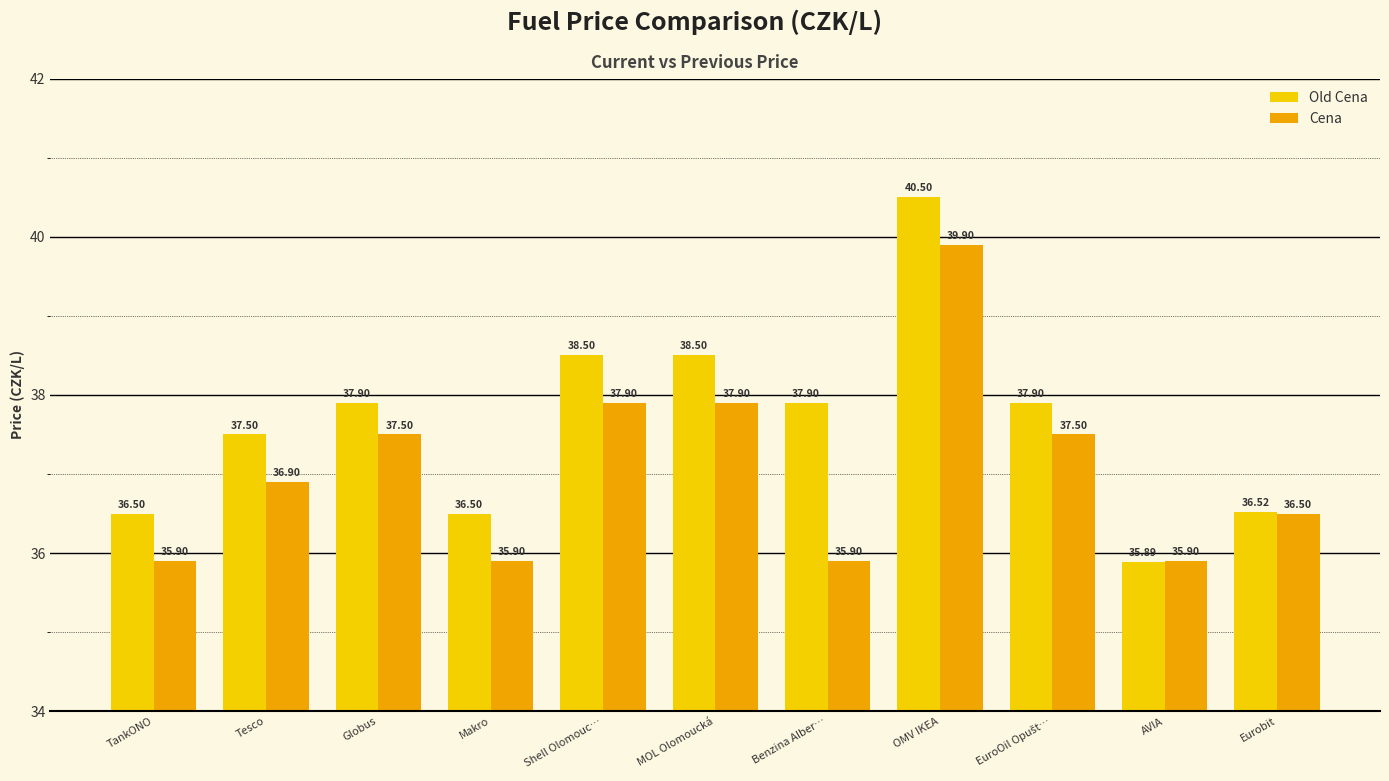

How many series are shown in this chart?

2